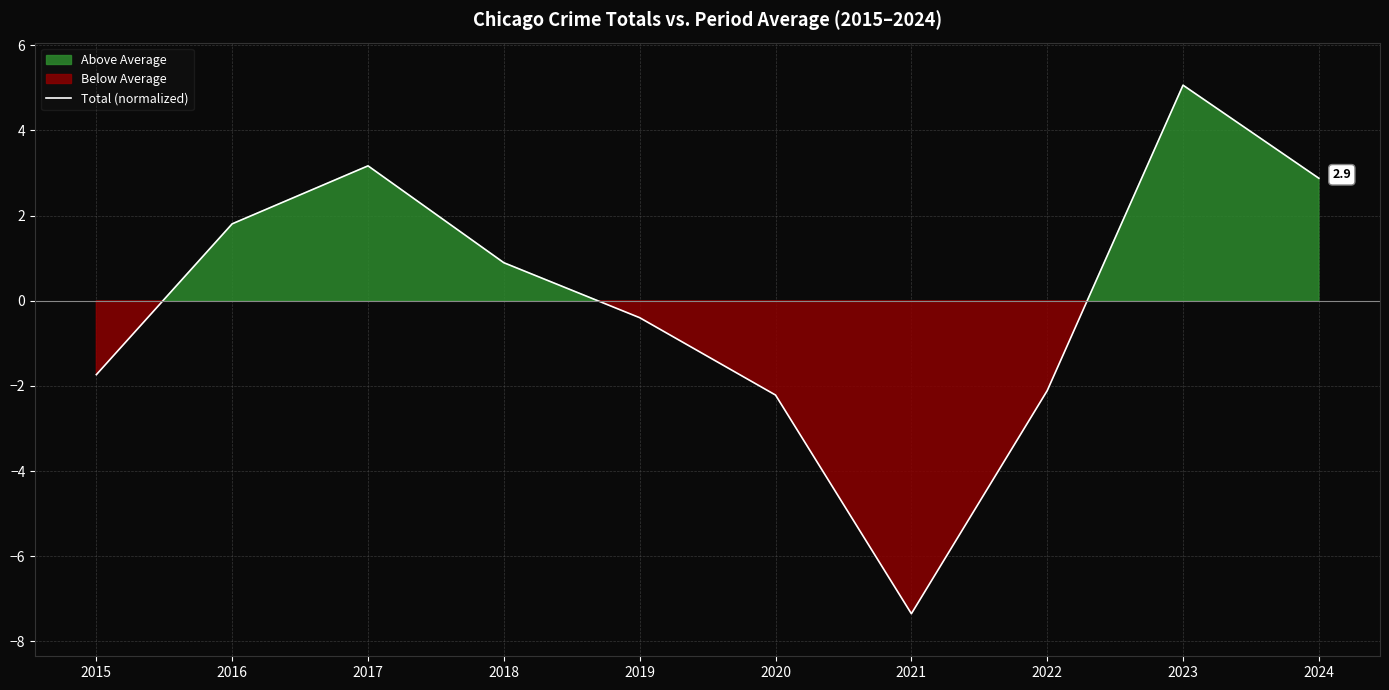

The chart shows a value of 2.8 at 2016. True or false?

False